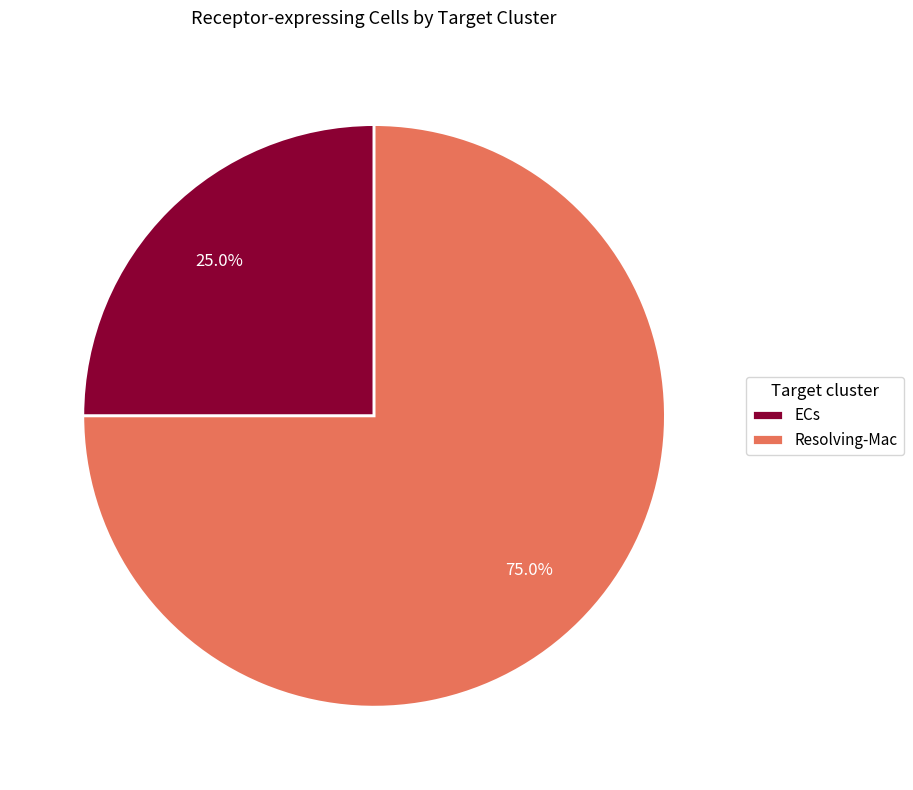

Rank the categories by value from highest to lowest.

Resolving-Mac, ECs